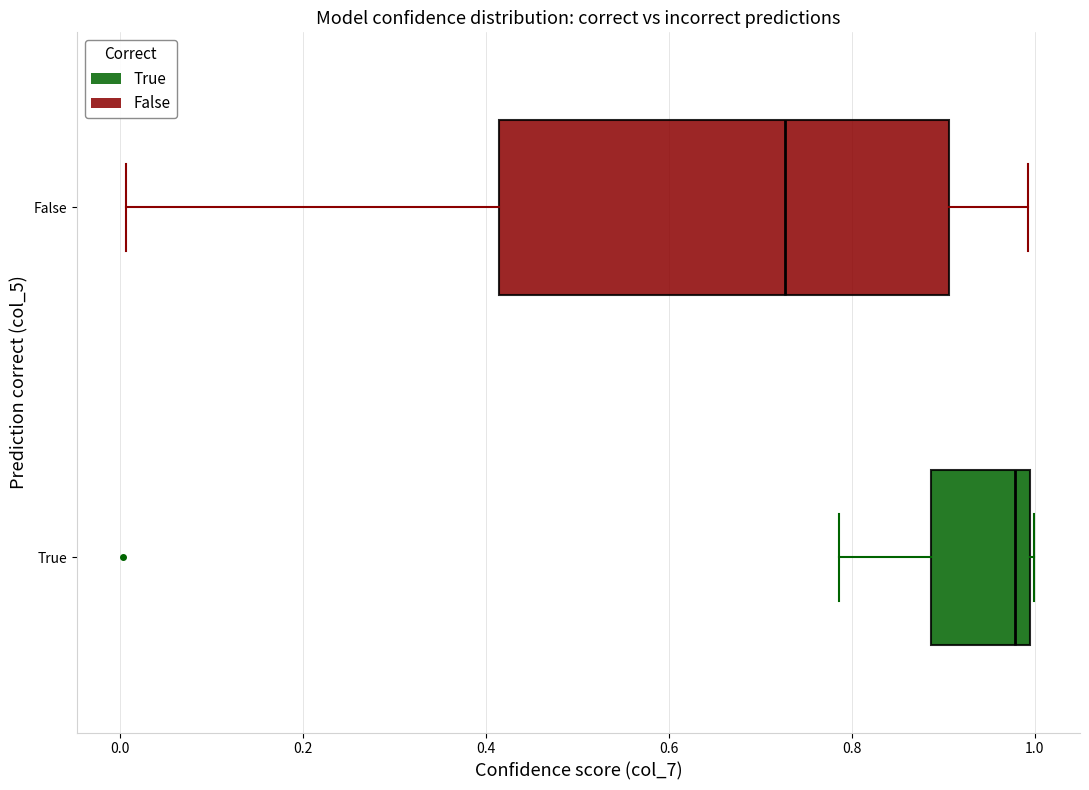

Where does the median line of the box for True sit on the x-axis? The values are not printed on the chart, so give them approximately, as read against the axis.

0.98